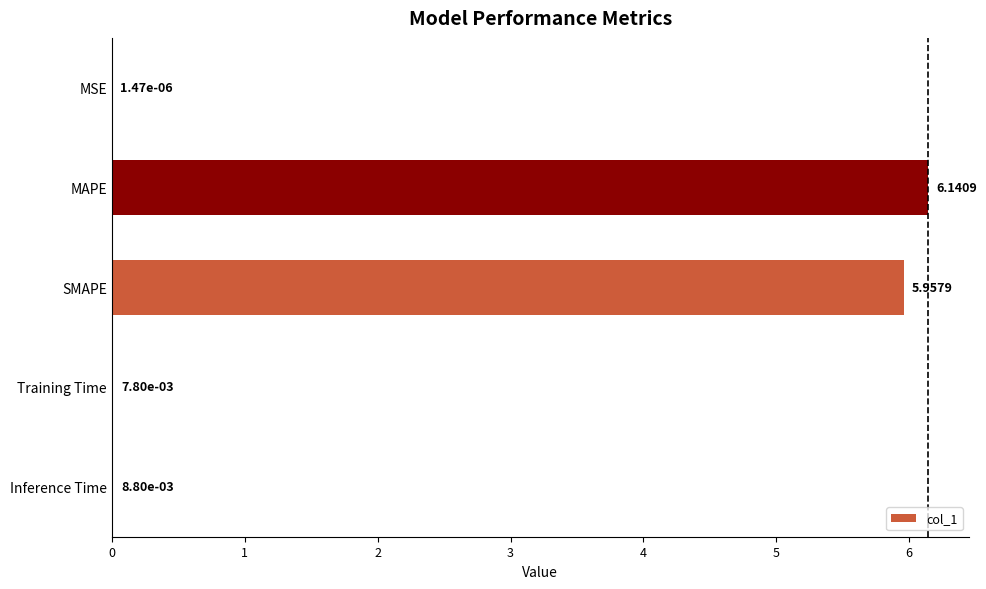

Between SMAPE and Inference Time, which is larger?

SMAPE